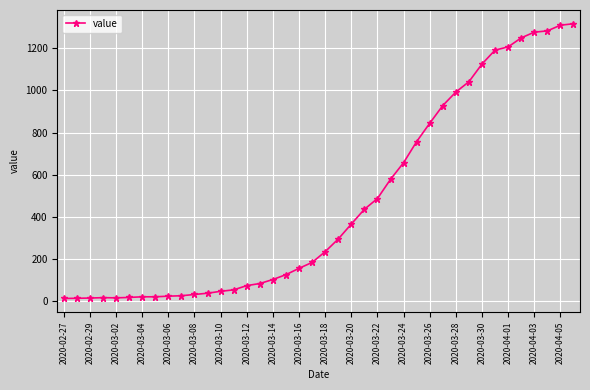

What is the difference between the maximum and minimum values?

1303